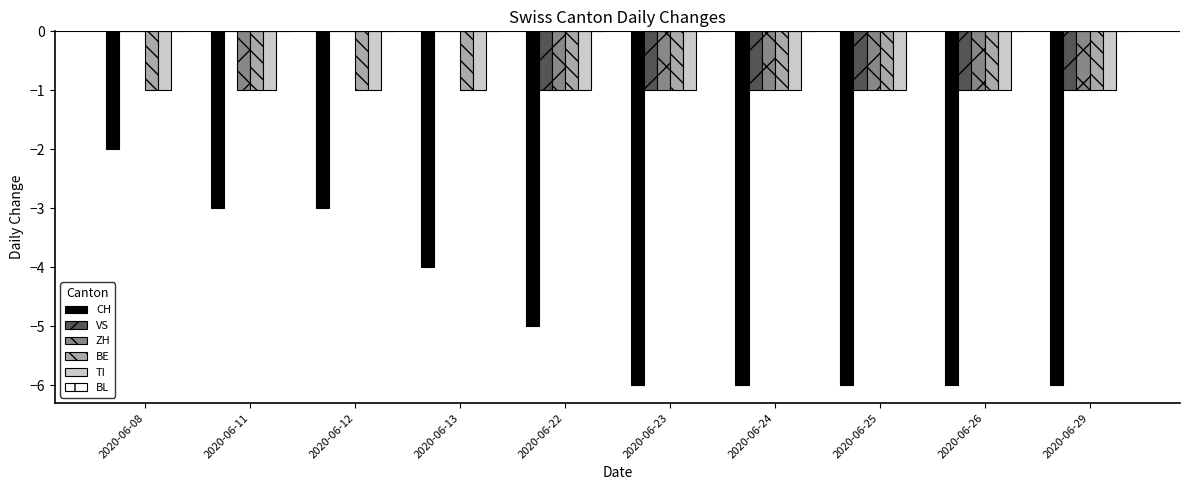

Which series changed the most between 2020-06-22 and 2020-06-23?

CH